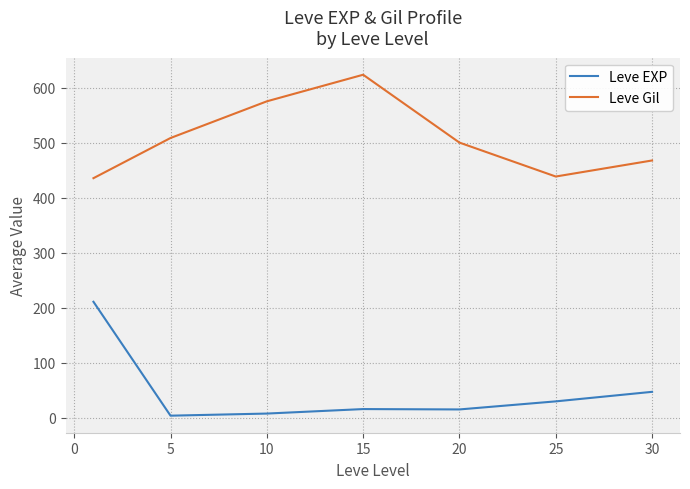

True or false: Leve Gil and Leve EXP cross at least once.

False